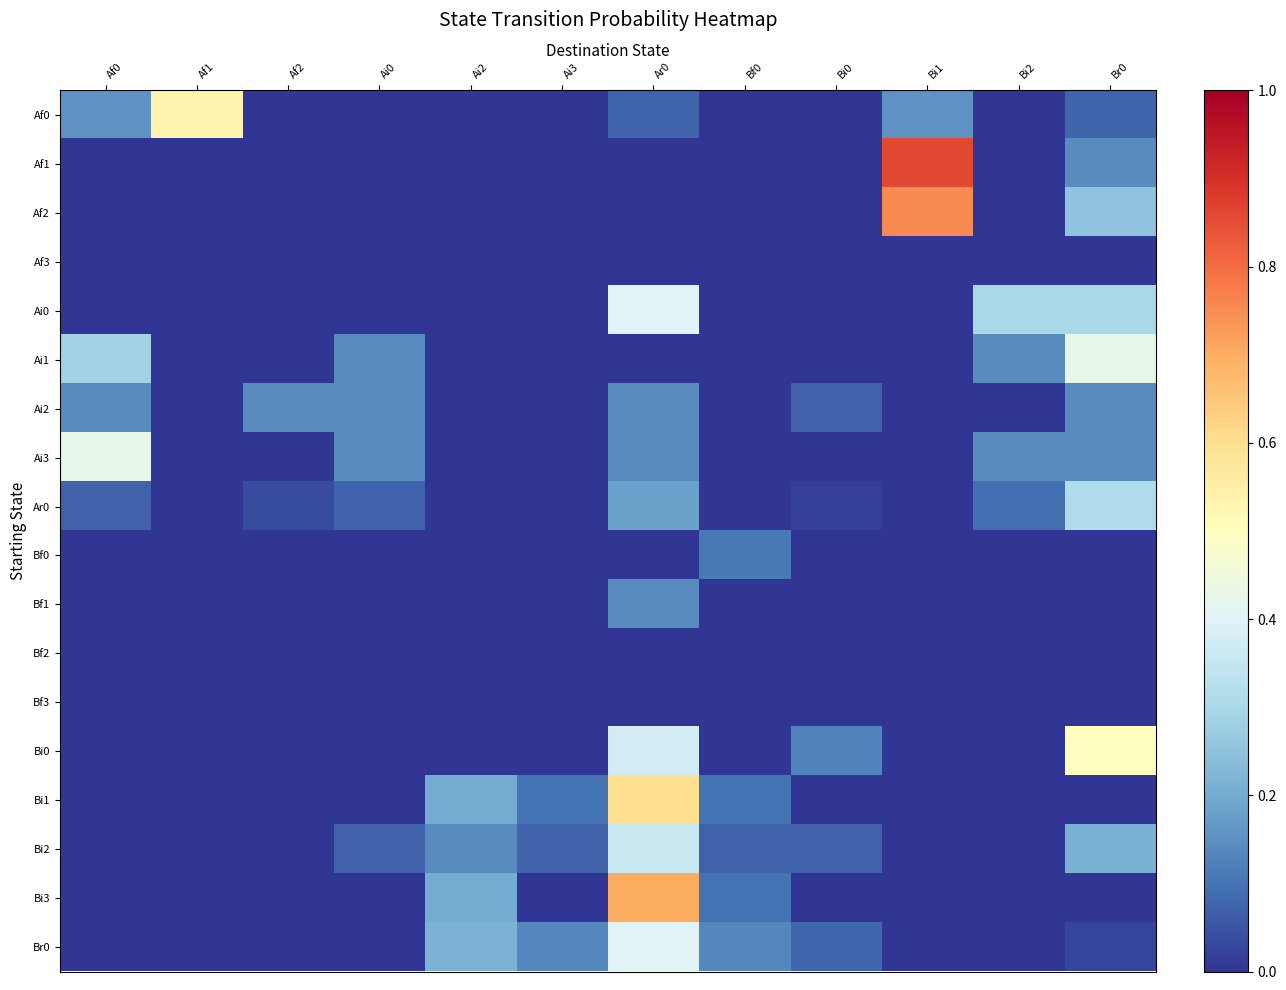

Which series has the largest range (max minus min)?

Af1